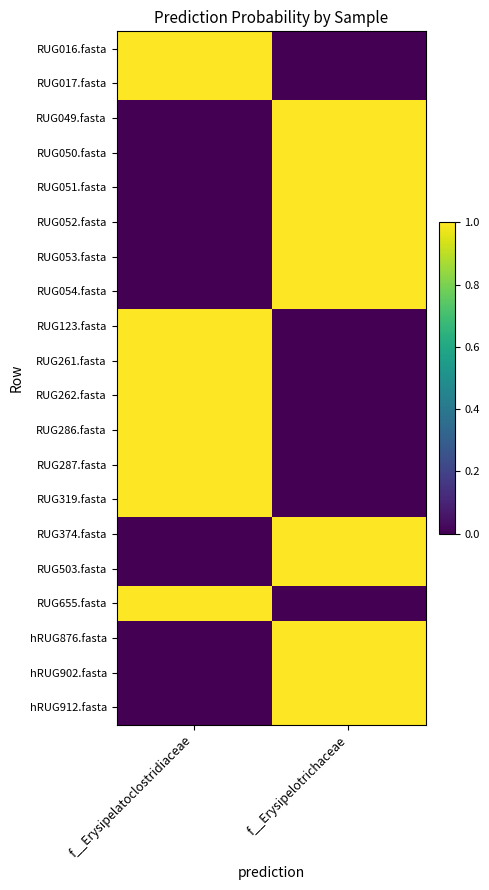

Reading left to right, extract all data points from this chart.

RUG016.fasta: f__Erysipelatoclostridiaceae=1.0	f__Erysipelotrichaceae=0.0
RUG017.fasta: f__Erysipelatoclostridiaceae=1.0	f__Erysipelotrichaceae=0.0
RUG049.fasta: f__Erysipelatoclostridiaceae=0.0	f__Erysipelotrichaceae=1.0
RUG050.fasta: f__Erysipelatoclostridiaceae=0.0	f__Erysipelotrichaceae=1.0
RUG051.fasta: f__Erysipelatoclostridiaceae=0.0	f__Erysipelotrichaceae=1.0
RUG052.fasta: f__Erysipelatoclostridiaceae=0.0	f__Erysipelotrichaceae=1.0
RUG053.fasta: f__Erysipelatoclostridiaceae=0.0	f__Erysipelotrichaceae=1.0
RUG054.fasta: f__Erysipelatoclostridiaceae=0.0	f__Erysipelotrichaceae=1.0
RUG123.fasta: f__Erysipelatoclostridiaceae=1.0	f__Erysipelotrichaceae=0.0
RUG261.fasta: f__Erysipelatoclostridiaceae=1.0	f__Erysipelotrichaceae=0.0
RUG262.fasta: f__Erysipelatoclostridiaceae=1.0	f__Erysipelotrichaceae=0.0
RUG286.fasta: f__Erysipelatoclostridiaceae=1.0	f__Erysipelotrichaceae=0.0
RUG287.fasta: f__Erysipelatoclostridiaceae=1.0	f__Erysipelotrichaceae=0.0
RUG319.fasta: f__Erysipelatoclostridiaceae=1.0	f__Erysipelotrichaceae=0.0
RUG374.fasta: f__Erysipelatoclostridiaceae=0.0	f__Erysipelotrichaceae=1.0
RUG503.fasta: f__Erysipelatoclostridiaceae=0.0	f__Erysipelotrichaceae=1.0
RUG655.fasta: f__Erysipelatoclostridiaceae=1.0	f__Erysipelotrichaceae=0.0
hRUG876.fasta: f__Erysipelatoclostridiaceae=0.0	f__Erysipelotrichaceae=1.0
hRUG902.fasta: f__Erysipelatoclostridiaceae=0.0	f__Erysipelotrichaceae=1.0
hRUG912.fasta: f__Erysipelatoclostridiaceae=0.0	f__Erysipelotrichaceae=1.0